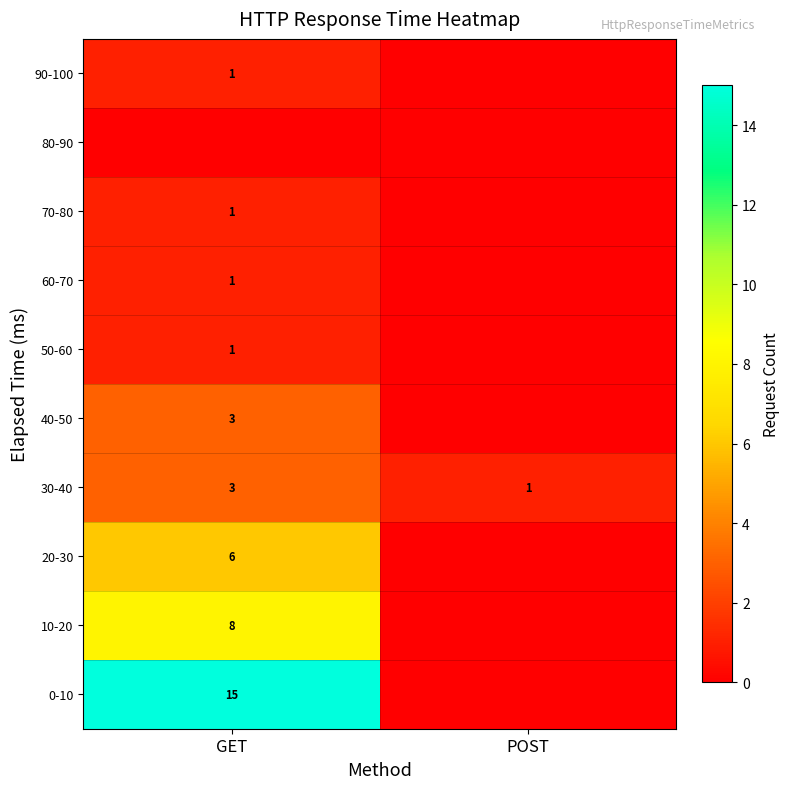

What is the difference between the 30-40 values at POST and GET?

2